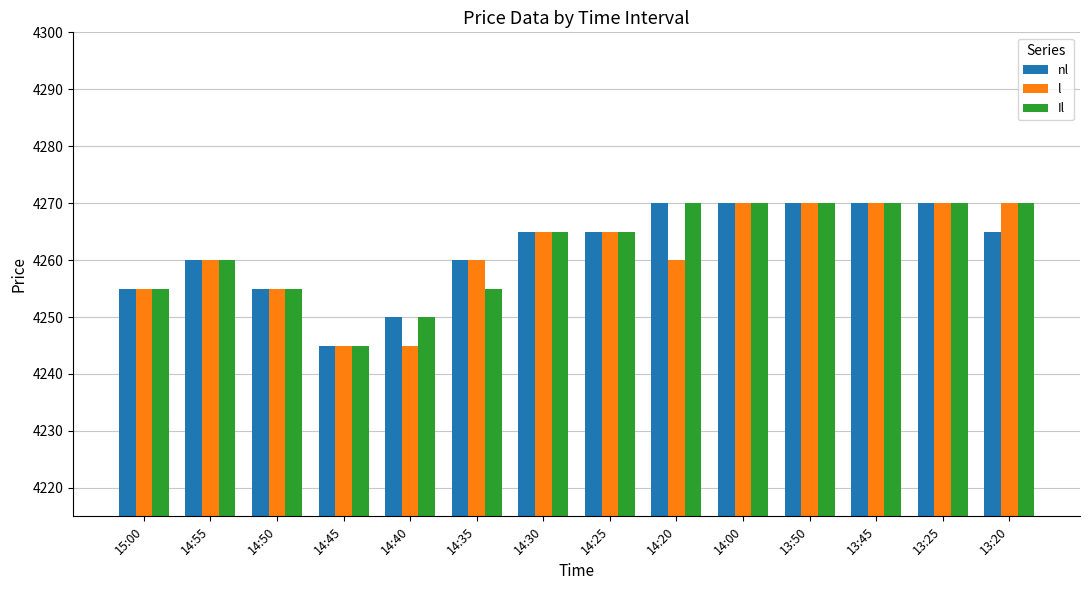

What is the total value across all series at 14:45?

12735